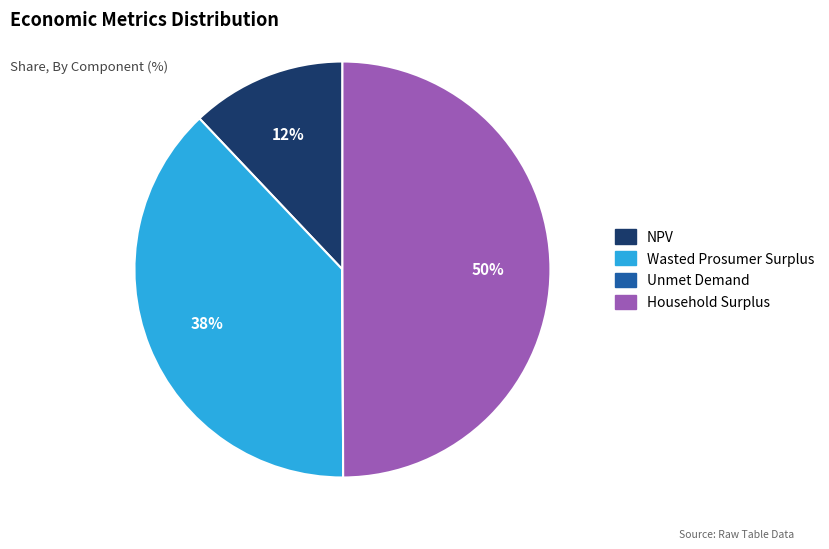

The Wasted Prosumer Surplus slice represents 32% of the pie. True or false?

False